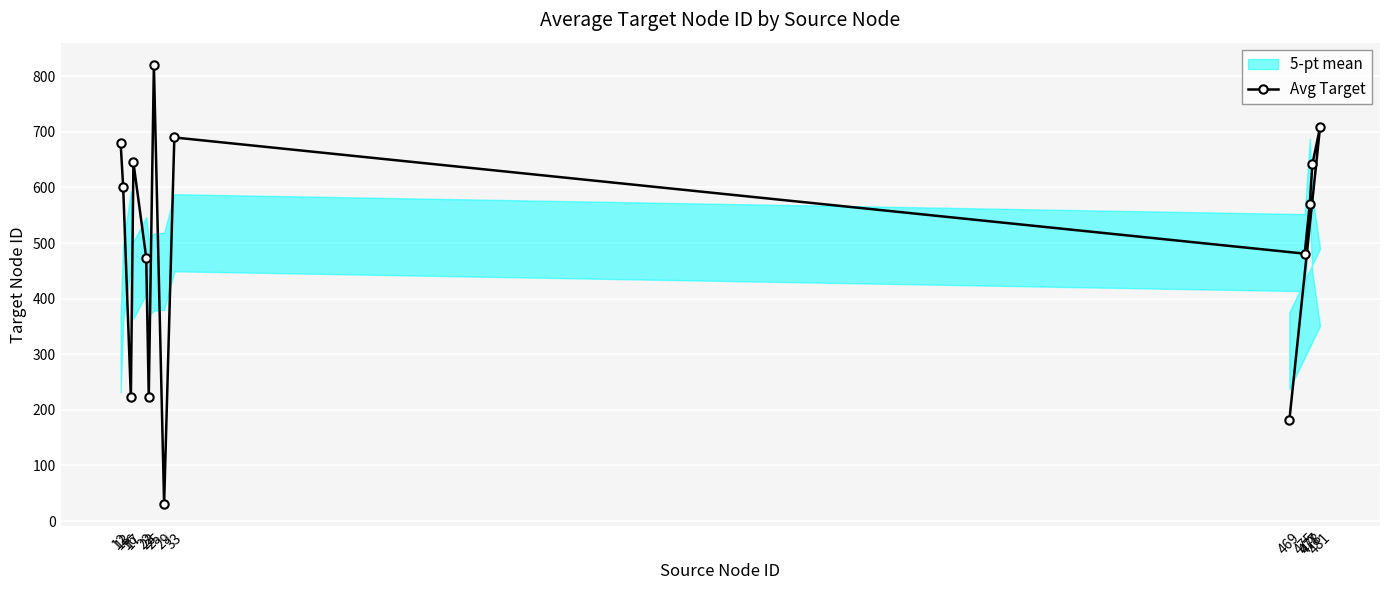

Rank the categories by value from lowest to highest.

29, 469, 16, 23, 22, 475, 477, 13, 478, 17, 12, 33, 481, 25